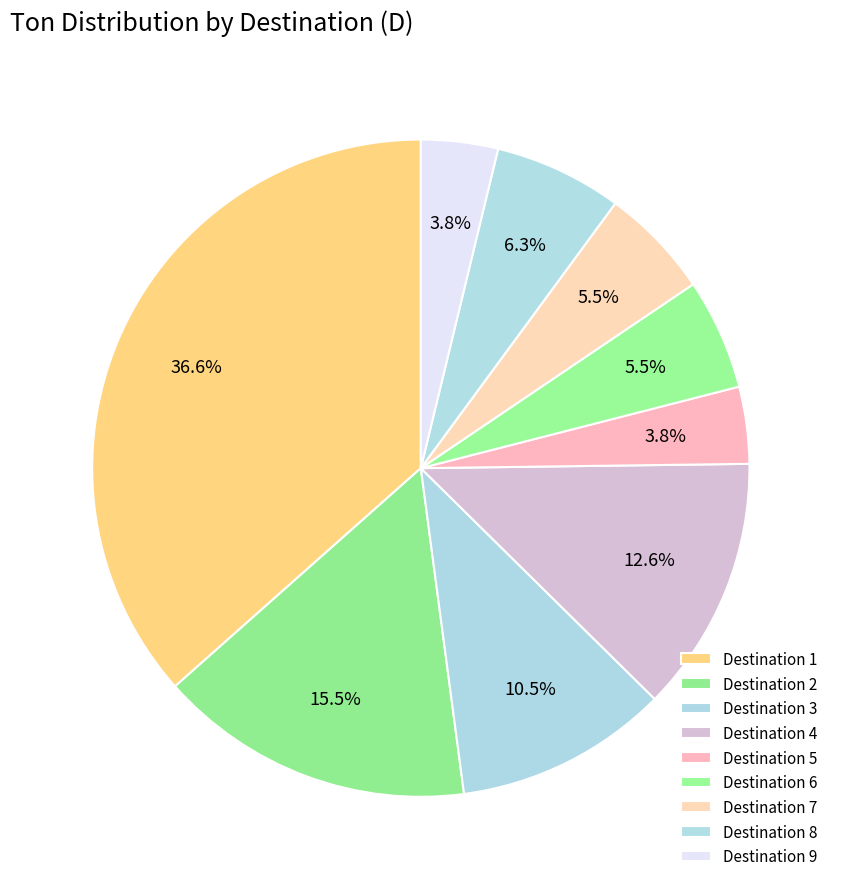

Count the number of slices in the pie.

9